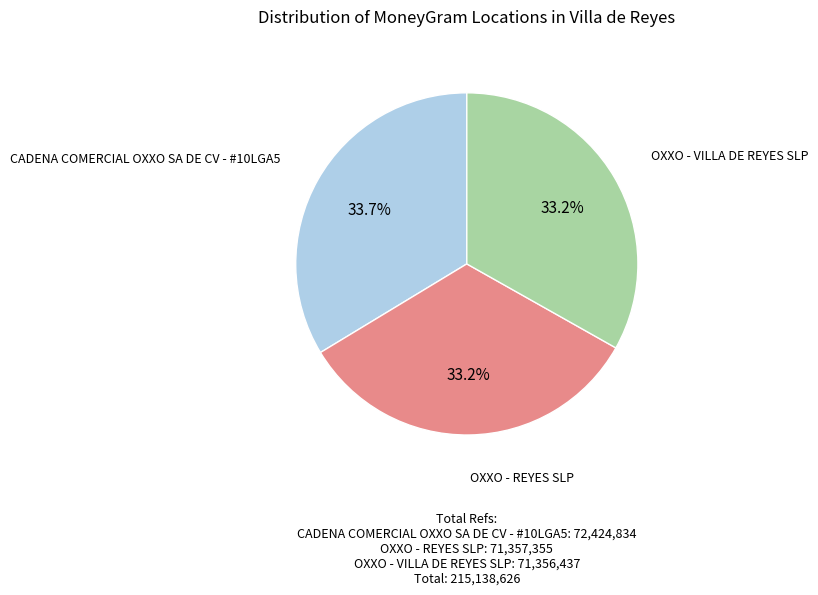

What percentage is NOT represented by CADENA COMERCIAL OXXO SA DE CV - #10LGA5?

66.3%